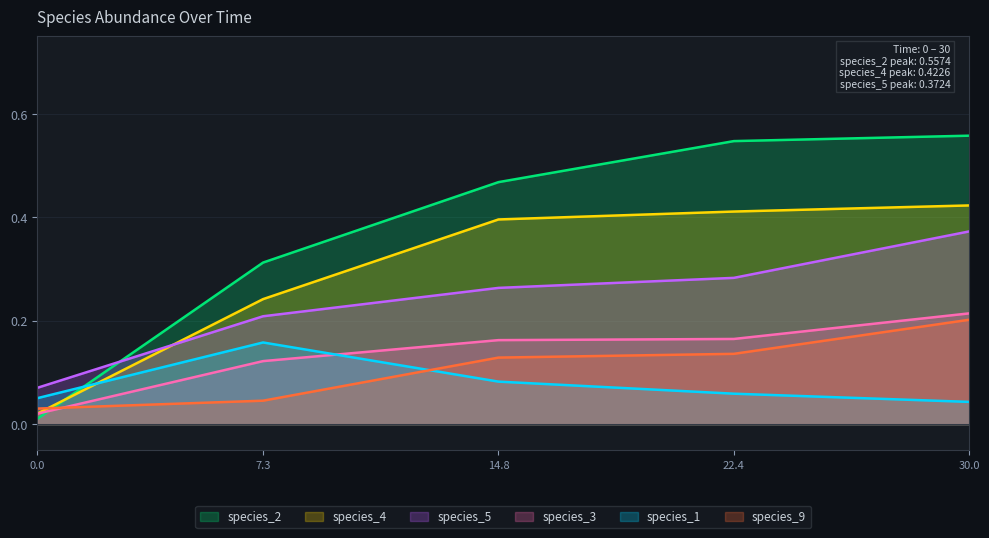

Is it true that species_3 equals 0.0 at 0.0?

True